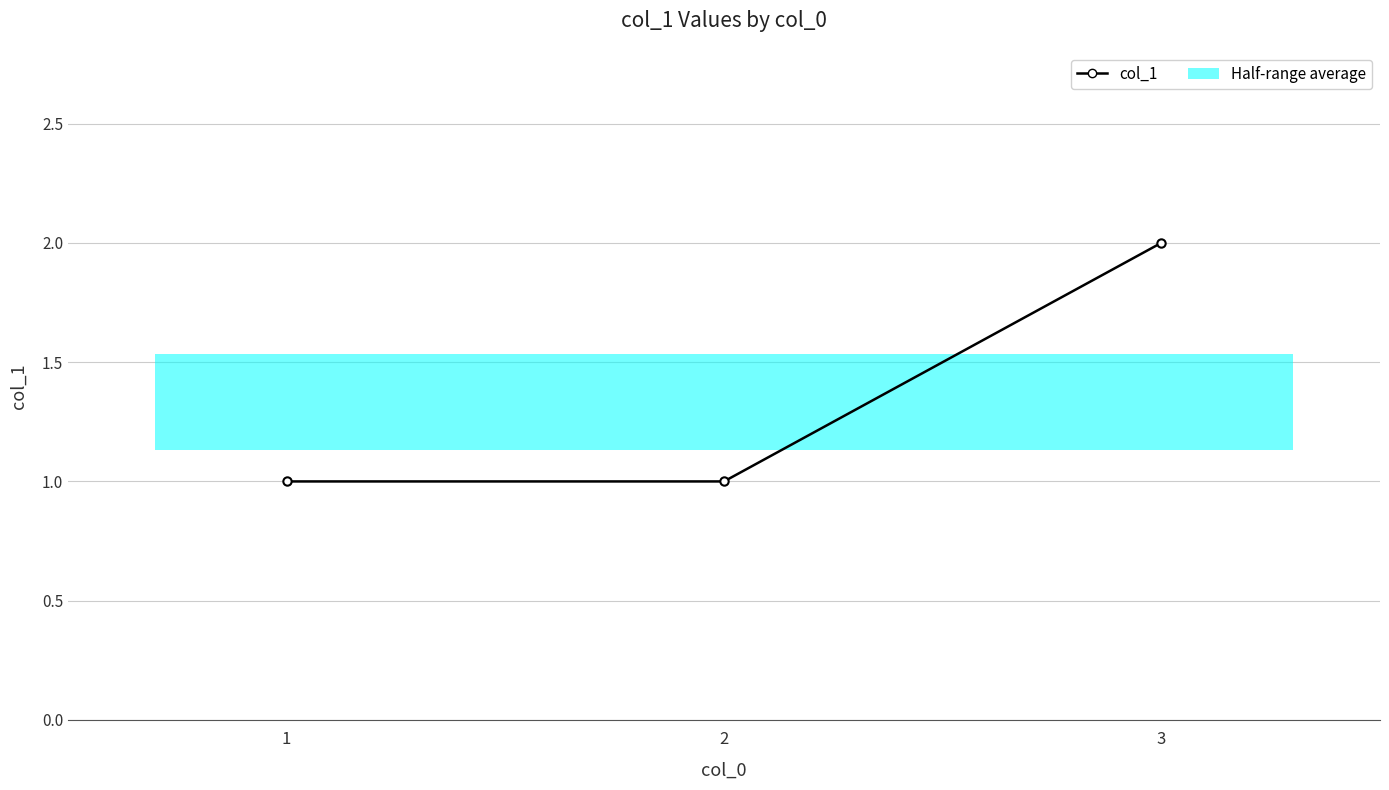

What is the sum of all values?

4